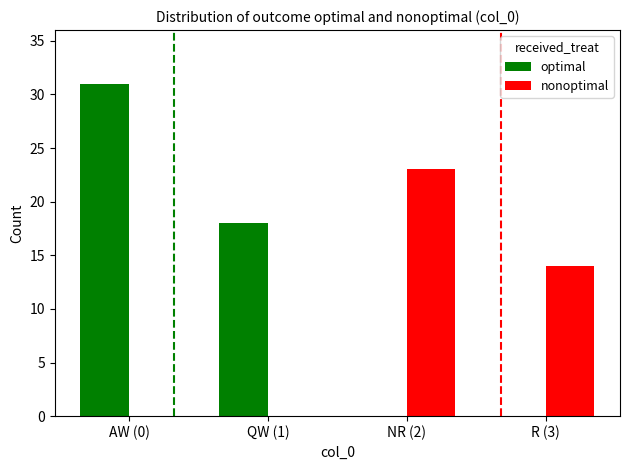

Are the bars horizontal?

No